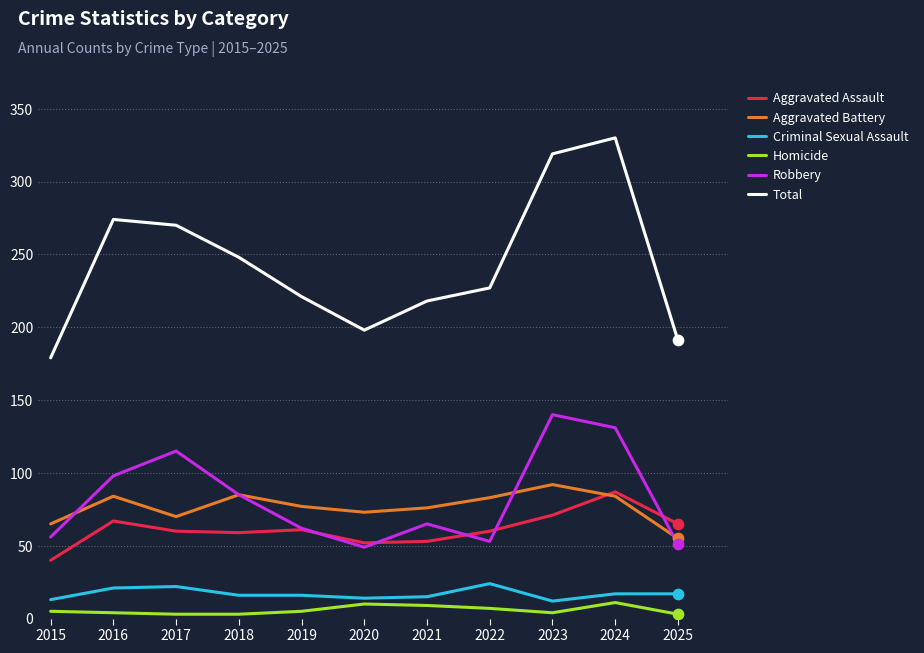

What is the total value across all series at 2022?

454